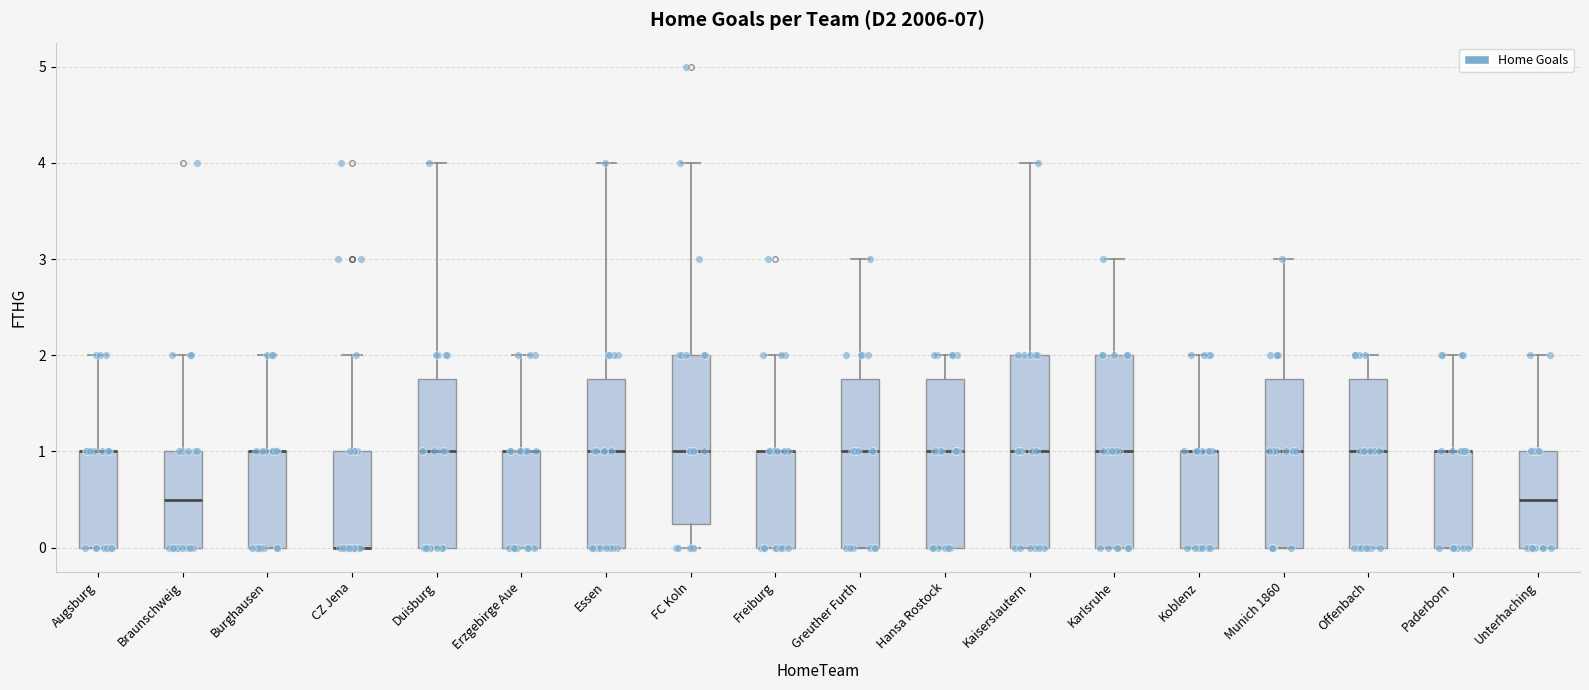

Reading left to right, read every box against the y-axis: the position of its median line, the range the box covers, and the ends of its whiskers. The values are not printed on the chart, so give them approximately, as read against the axis.

Augsburg: median 1.0 (drawn on the box's upper edge), box 0.0 to 1.0, whiskers 0.0 to 2.0
Braunschweig: median 0.5, box 0.0 to 1.0, whiskers 0.0 to 2.0
Burghausen: median 1.0 (drawn on the box's upper edge), box 0.0 to 1.0, whiskers 0.0 to 2.0
CZ Jena: median 0.0 (drawn on the box's lower edge), box 0.0 to 1.0, whiskers 0.0 to 2.0
Duisburg: median 1.0, box 0.0 to 1.8, whiskers 0.0 to 4.0
Erzgebirge Aue: median 1.0 (drawn on the box's upper edge), box 0.0 to 1.0, whiskers 0.0 to 2.0
Essen: median 1.0, box 0.0 to 1.8, whiskers 0.0 to 4.0
FC Koln: median 1.0, box 0.3 to 2.0, whiskers 0.0 to 4.0
Freiburg: median 1.0 (drawn on the box's upper edge), box 0.0 to 1.0, whiskers 0.0 to 2.0
Greuther Furth: median 1.0, box 0.0 to 1.8, whiskers 0.0 to 3.0
Hansa Rostock: median 1.0, box 0.0 to 1.8, whiskers 0.0 to 2.0
Kaiserslautern: median 1.0, box 0.0 to 2.0, whiskers 0.0 to 4.0
Karlsruhe: median 1.0, box 0.0 to 2.0, whiskers 0.0 to 3.0
Koblenz: median 1.0 (drawn on the box's upper edge), box 0.0 to 1.0, whiskers 0.0 to 2.0
Munich 1860: median 1.0, box 0.0 to 1.8, whiskers 0.0 to 3.0
Offenbach: median 1.0, box 0.0 to 1.8, whiskers 0.0 to 2.0
Paderborn: median 1.0 (drawn on the box's upper edge), box 0.0 to 1.0, whiskers 0.0 to 2.0
Unterhaching: median 0.5, box 0.0 to 1.0, whiskers 0.0 to 2.0